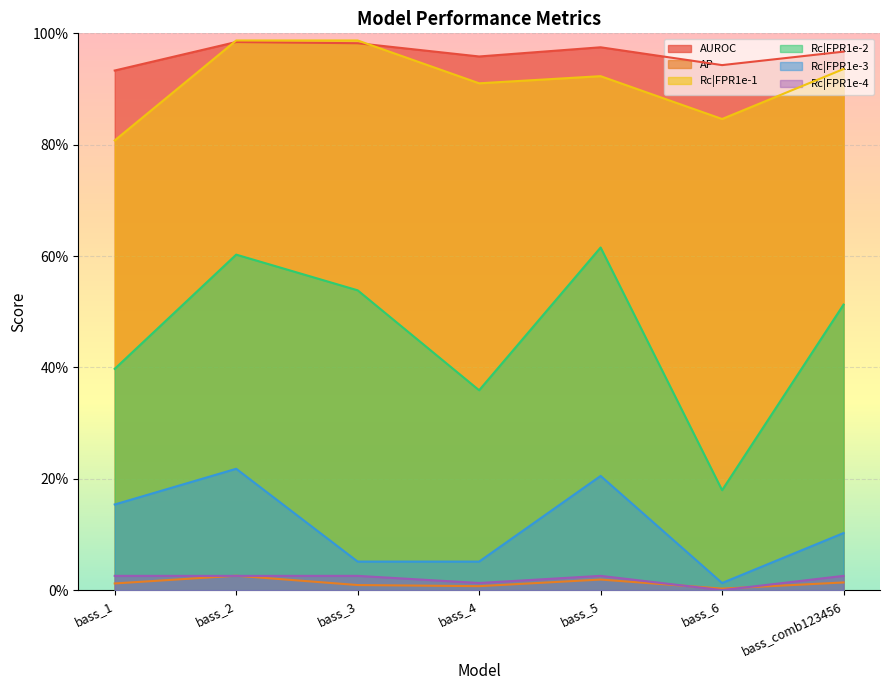

The Rc|FPR1e-2 series shows 0.4 at bass_1. True or false?

True